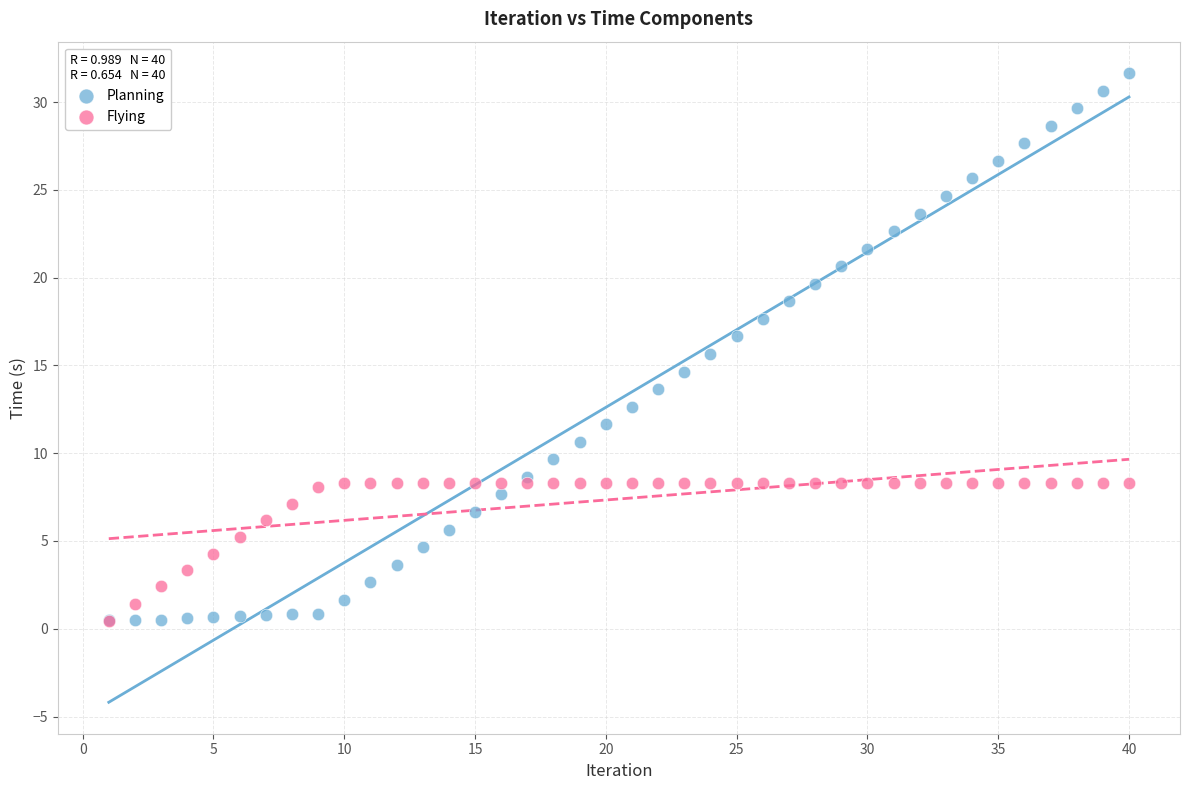

Which series contains the highest Y value?

Planning